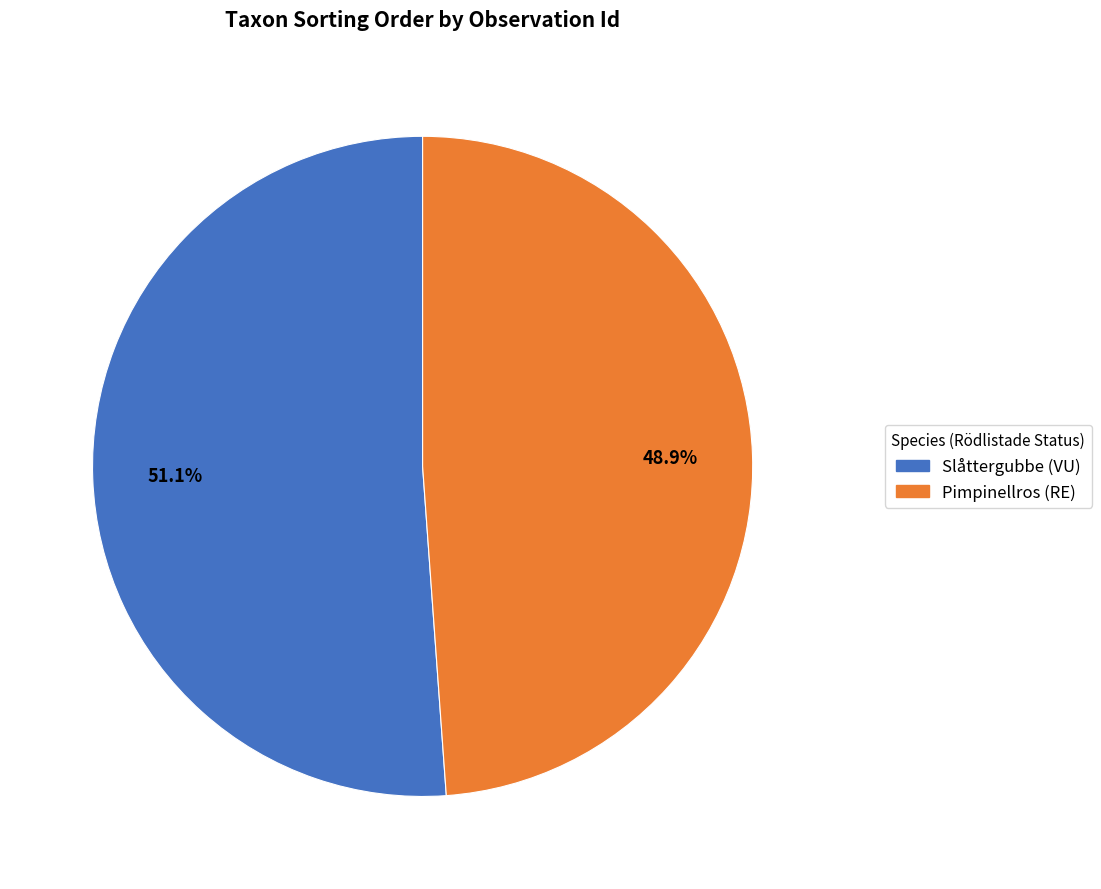

Is there any slice that represents more than half of the pie?

Yes